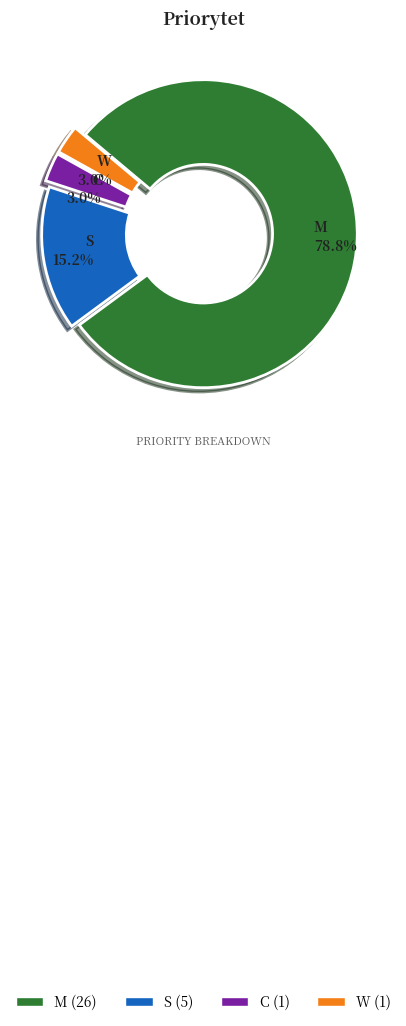

Is there any slice that represents more than half of the pie?

Yes